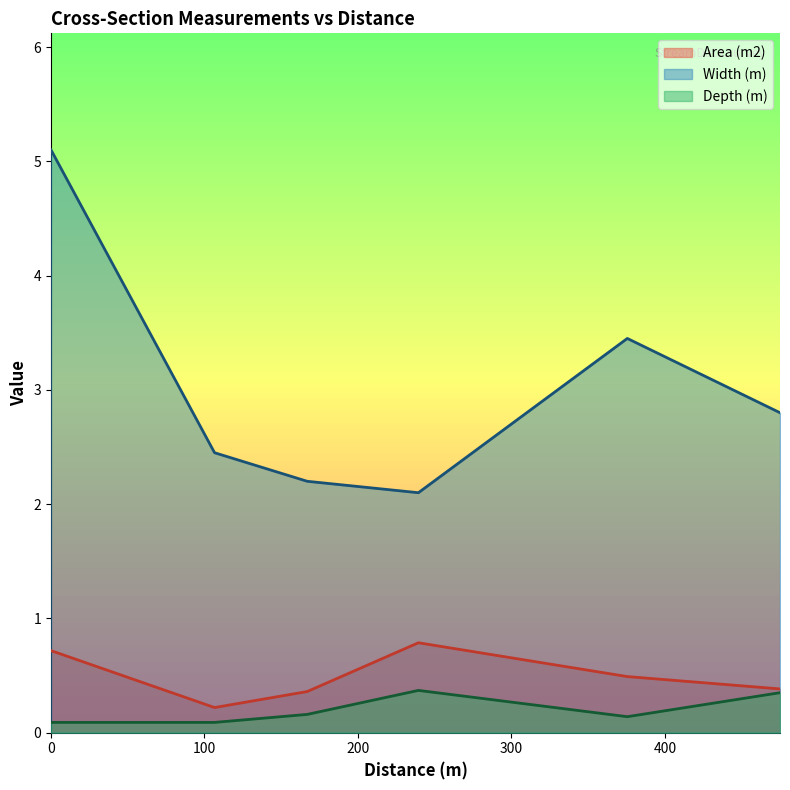

In Depth (m), how many points are higher than both neighbors (excluding endpoints)?

1